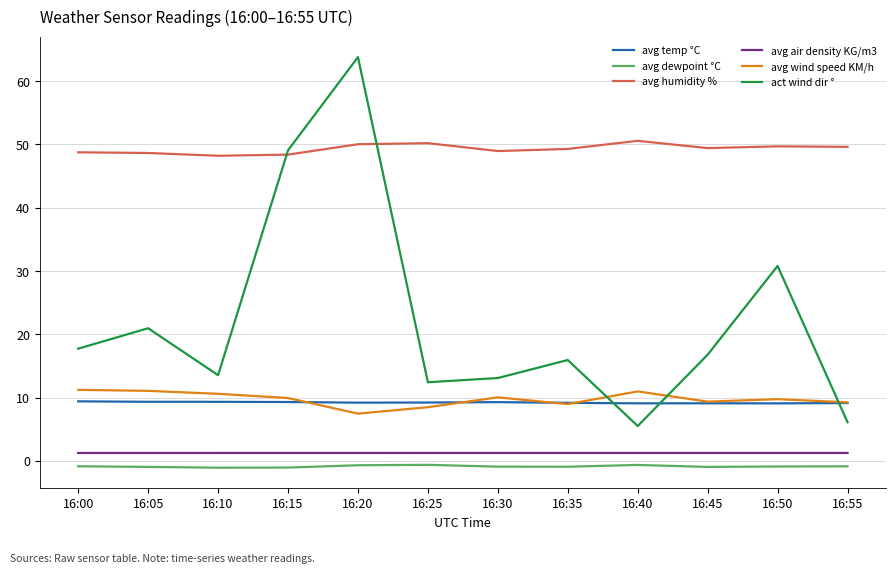

What is the highest value of the avg wind speed KM/h series?

11.2